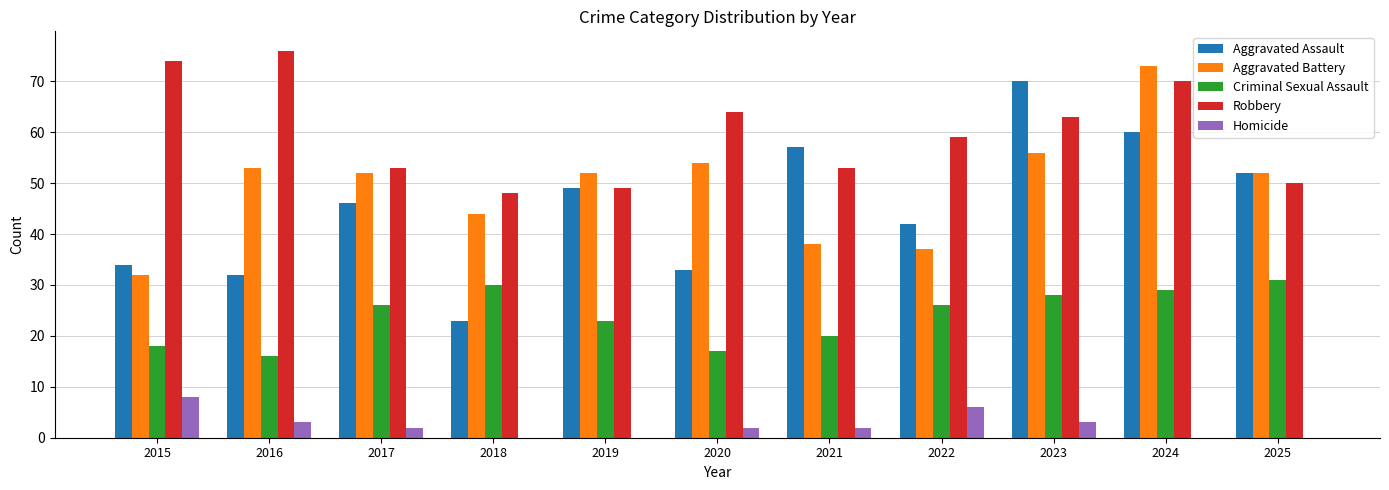

What is the spread (max minus min) of values at 2023?

67